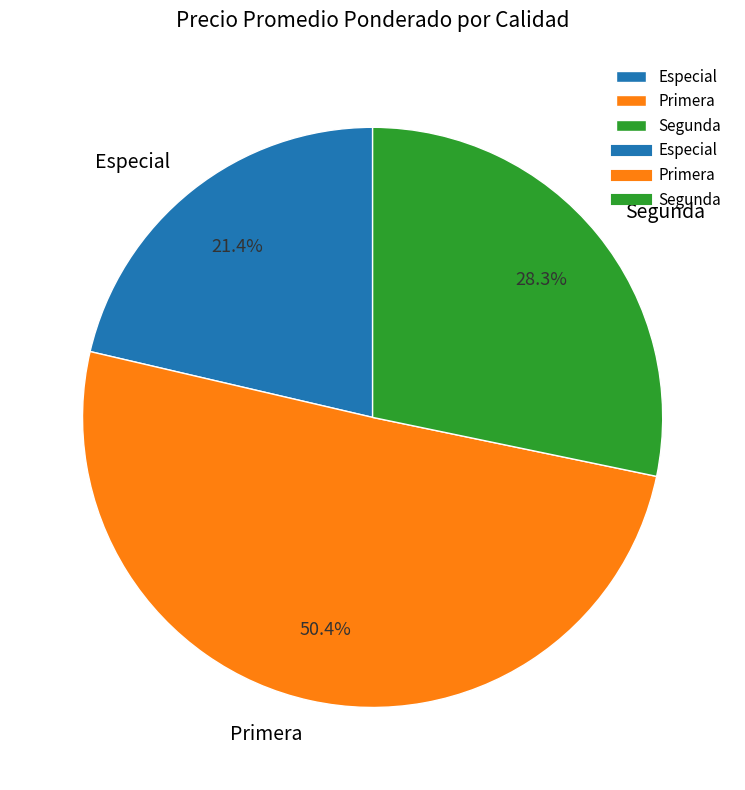

How many slices are in this pie chart?

3